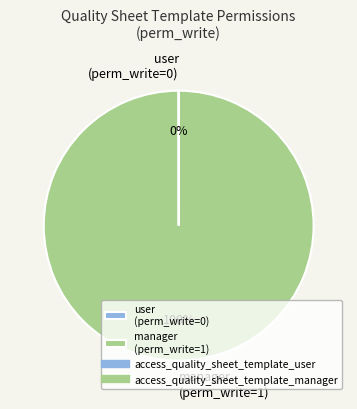

Is it true that manager (perm_write=1) is 100% of the pie?

True